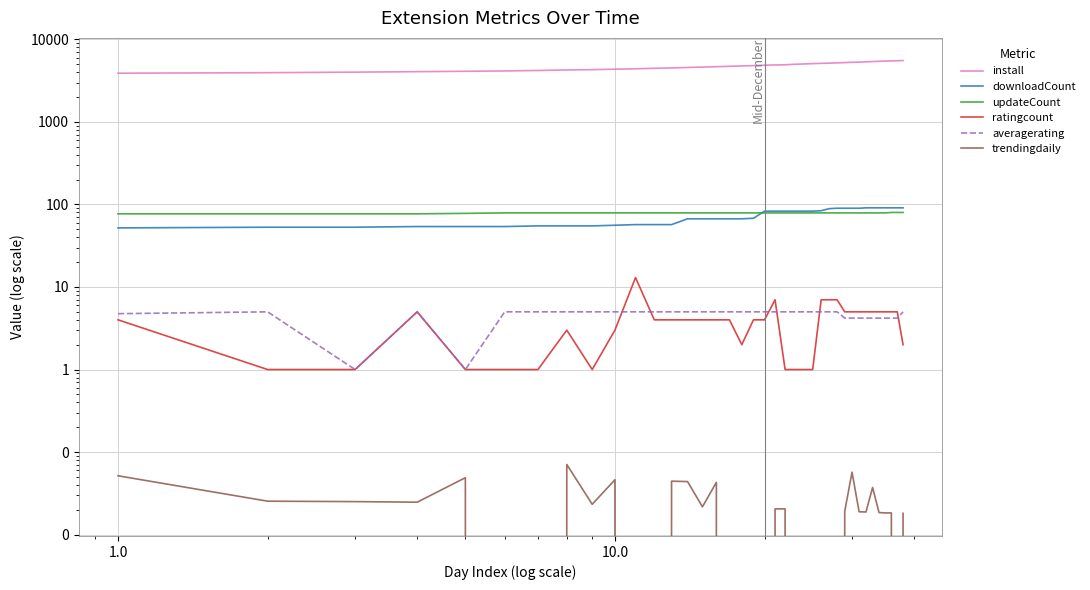

What is the difference between the maximum and minimum values in the ratingcount series?

12.0